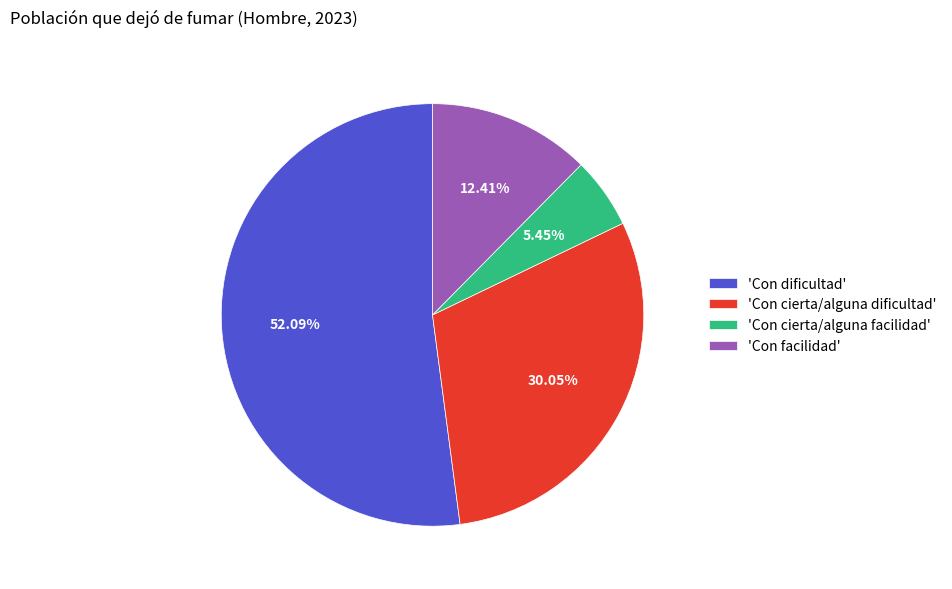

Which category has the biggest portion of the pie?

'Con dificultad'